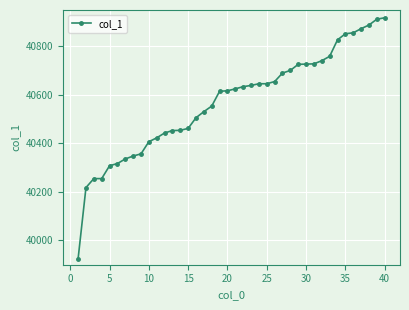

How many data points does each series have?

40